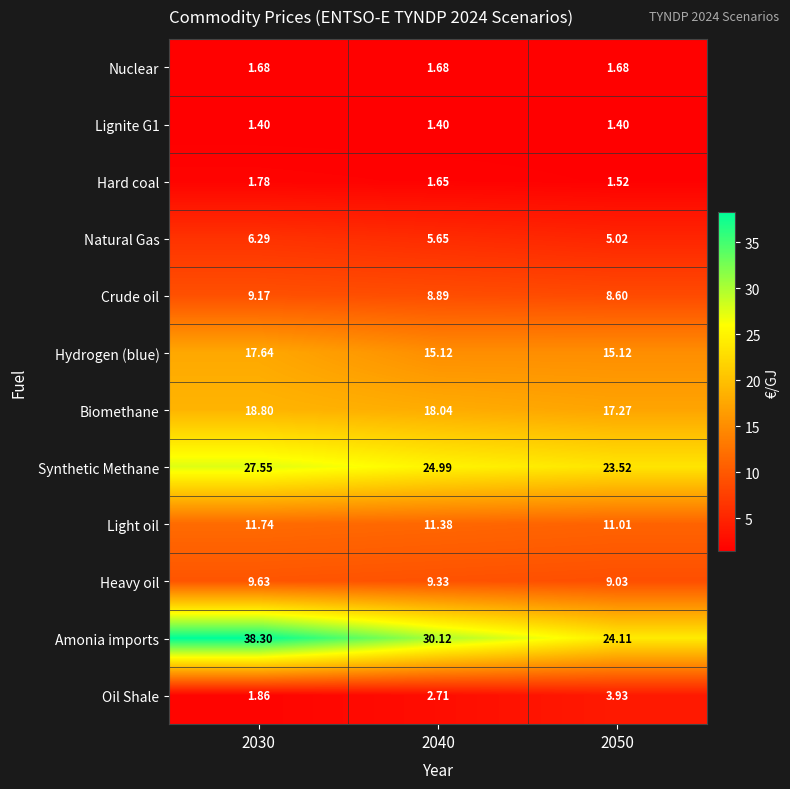

Is the value of Amonia imports at 2040 greater than the value of Hydrogen (blue) at 2040?

Yes